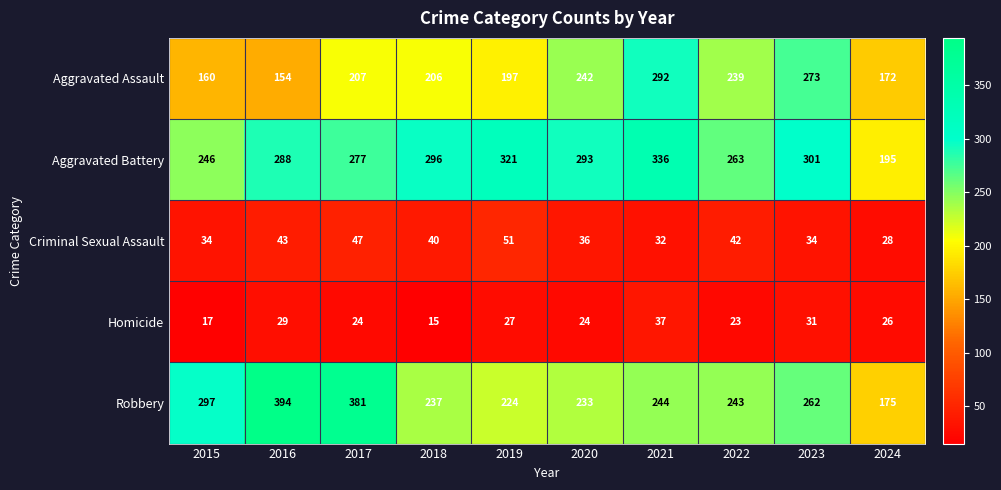

Which series has the largest total across all categories?

Aggravated Battery